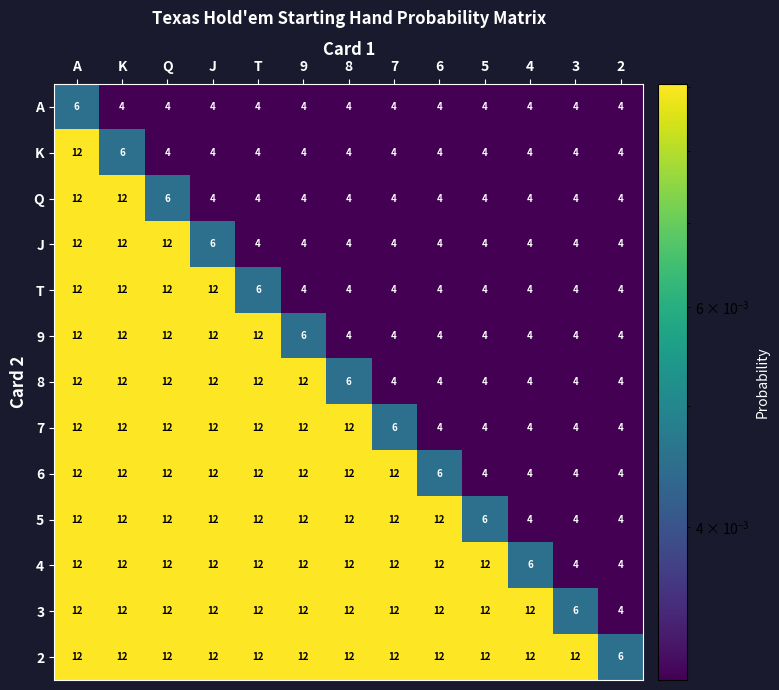

True or false: T has a value of 6 at T.

True